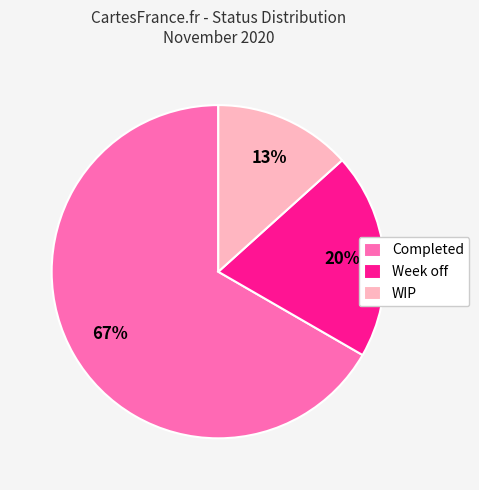

To the nearest percent, what is the combined percentage of Completed and WIP?

80%